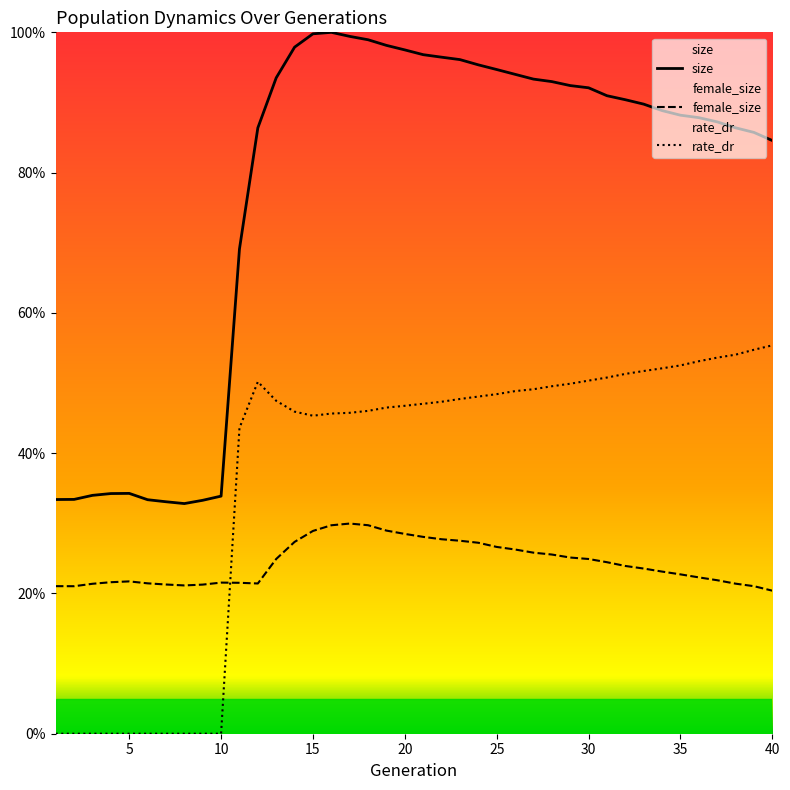

Which series has the largest range (max minus min)?

size